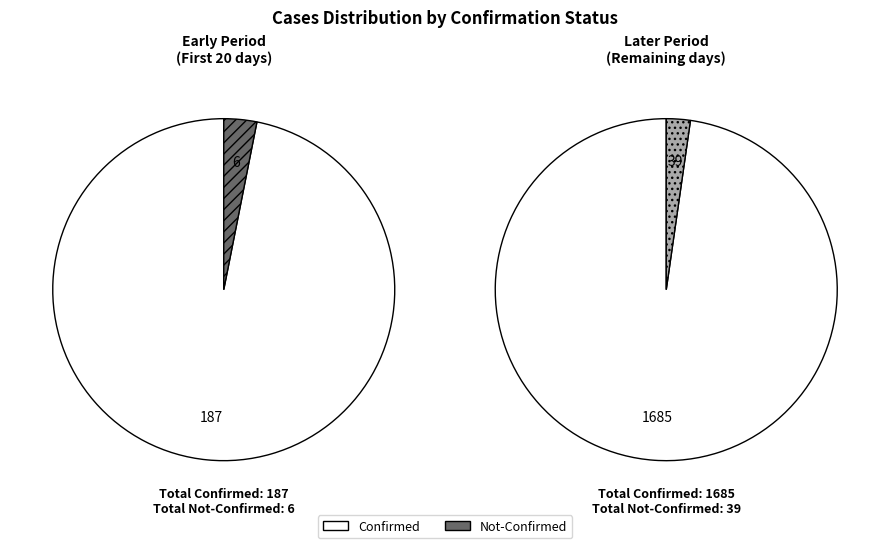

To the nearest percent, what is the average slice percentage?

2%